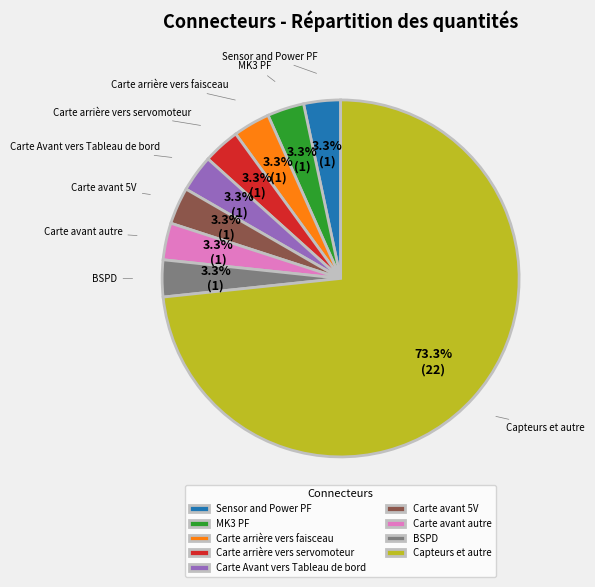

To the nearest percent, what is the average slice percentage?

11%